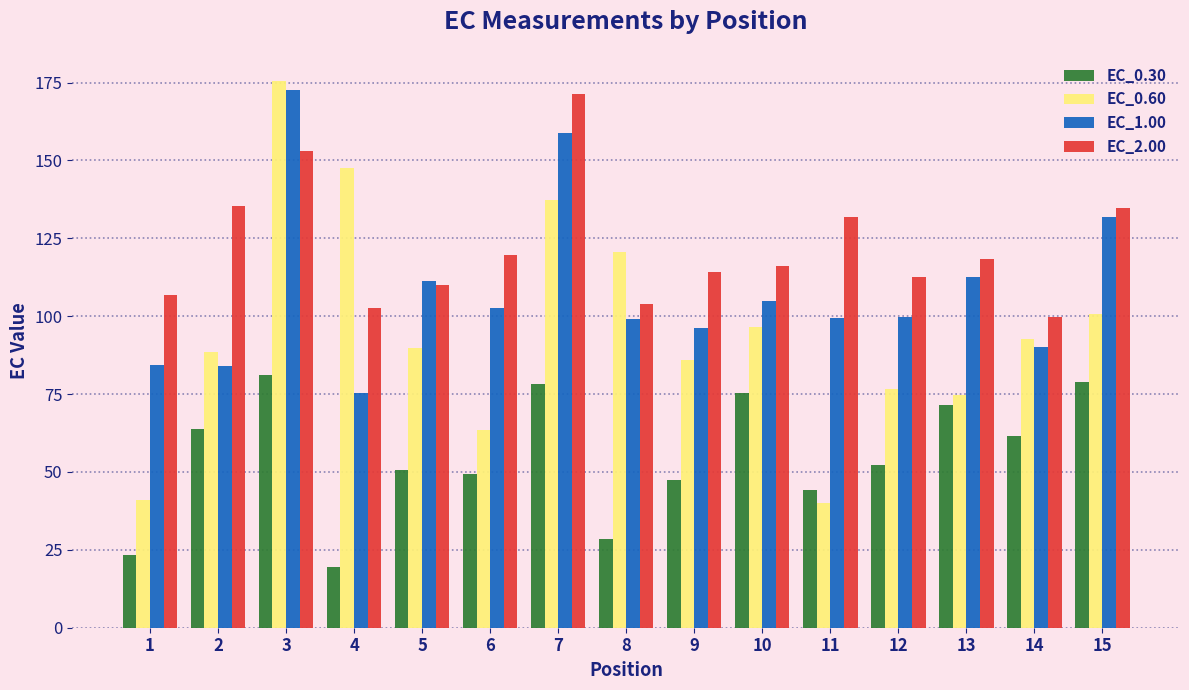

Which series changed the most between 3 and 11?

EC_0.60